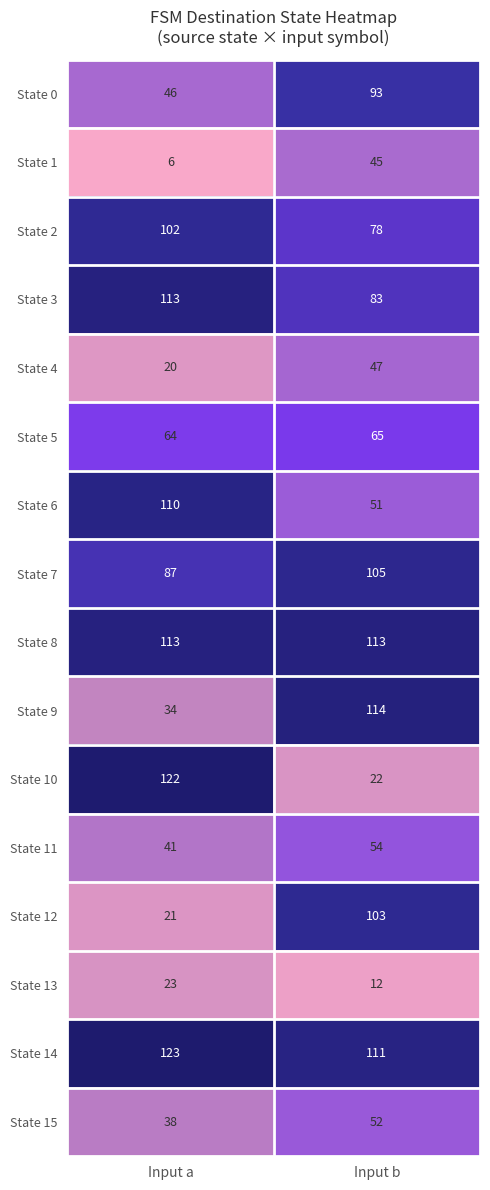

Is it true that State 3 equals 83 at Input b?

True